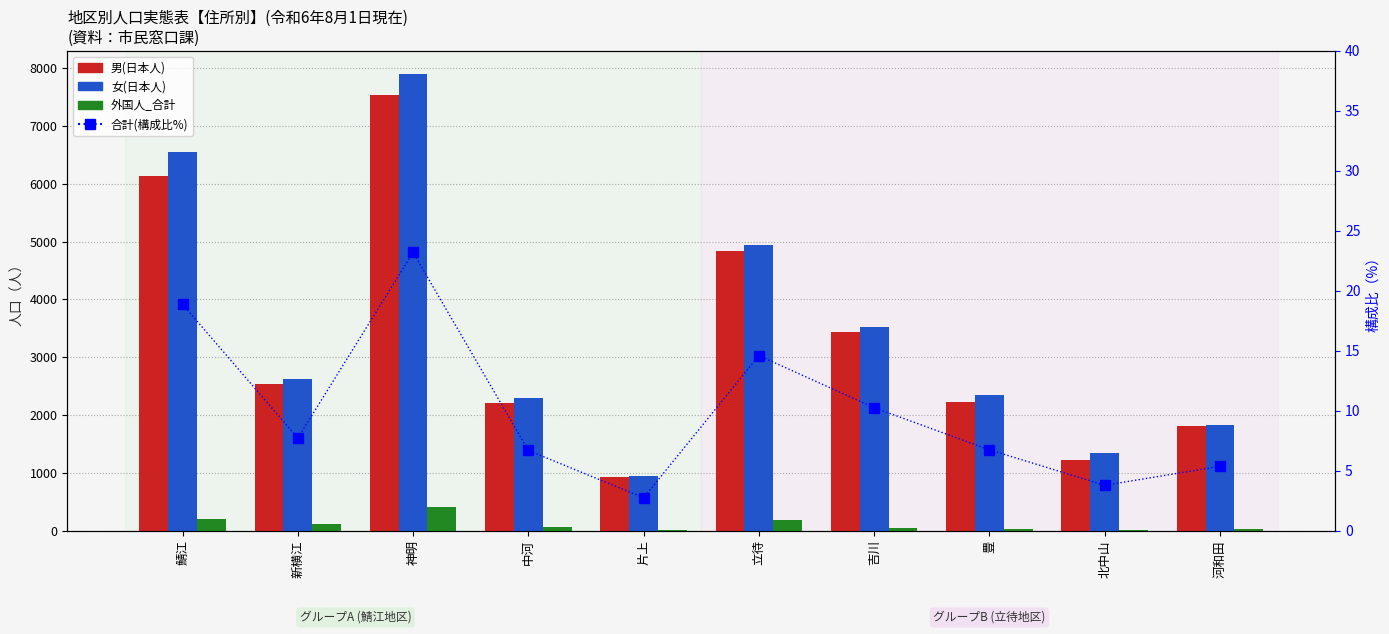

True or false: 外国人_合計 has a value of 606.8 at 神明.

False